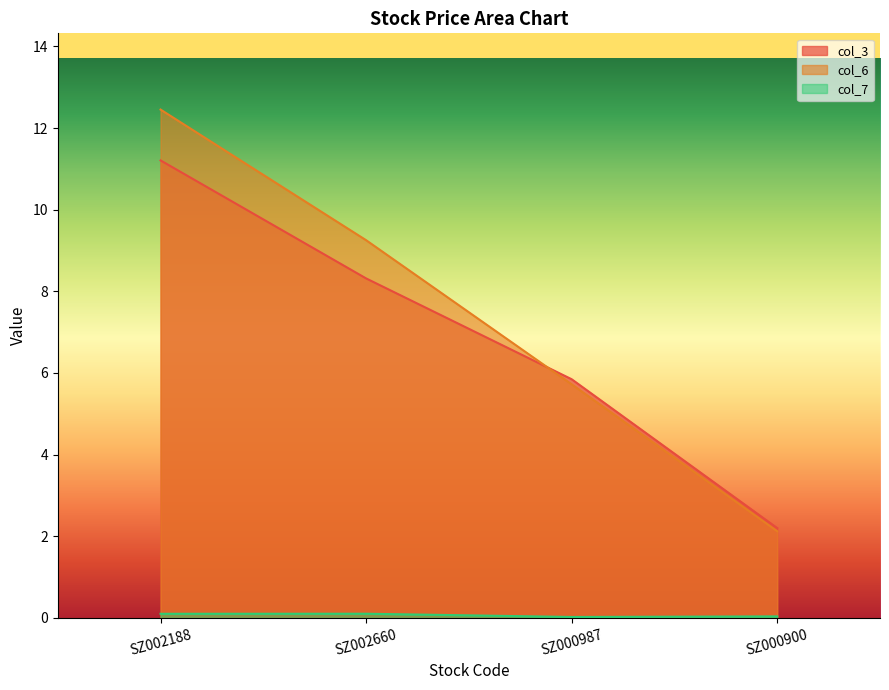

At which category does the chart reach its minimum across all series?

SZ000987